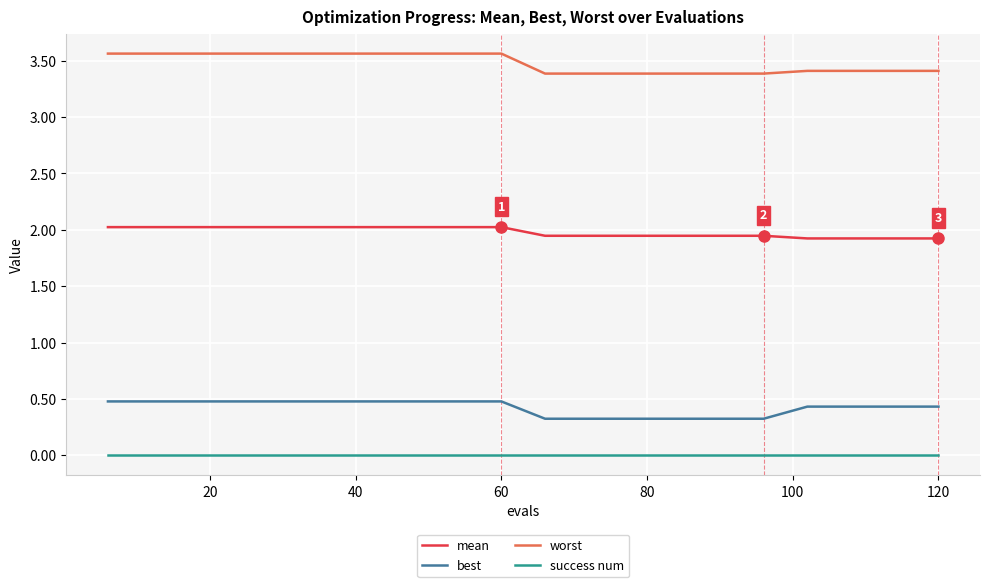

List the series in order of their peak value, highest first.

worst, mean, best, success num